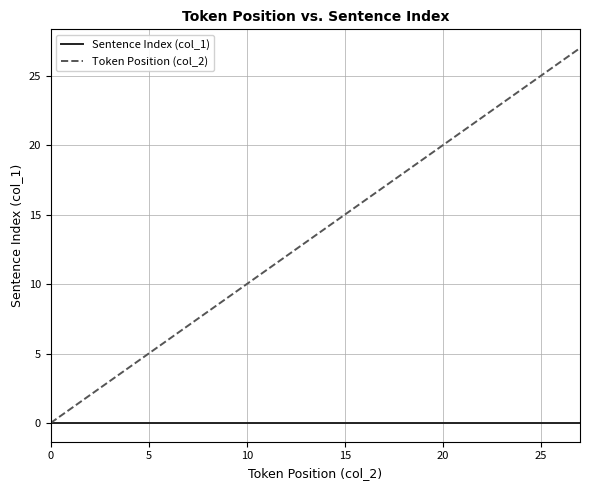

Count the number of data series in this chart.

2